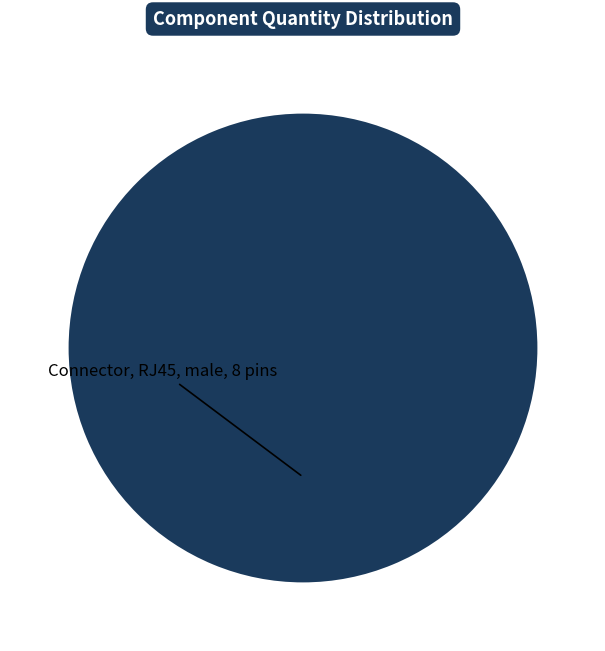

Is there any slice that represents more than half of the pie?

Yes